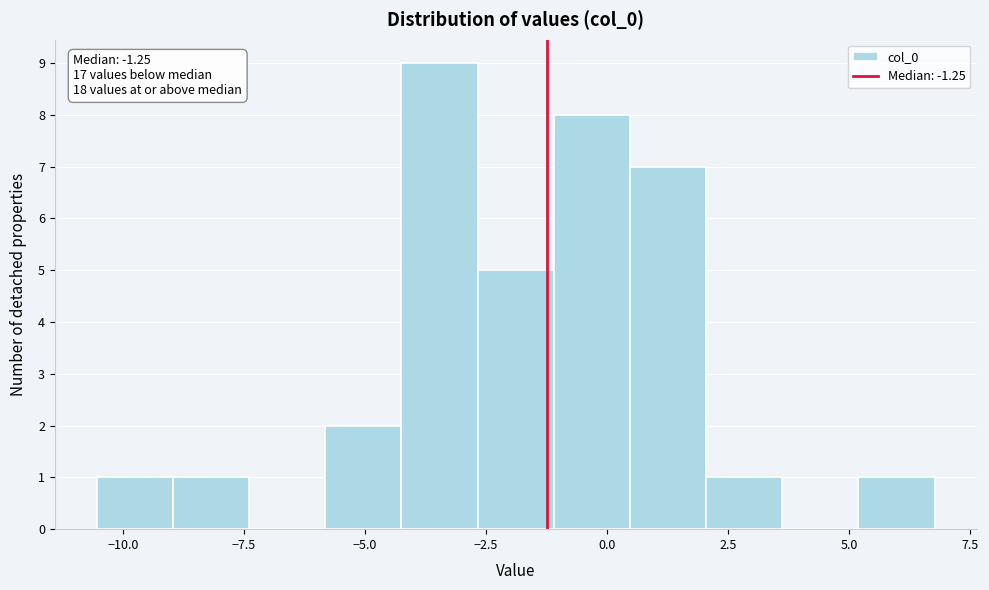

Read against the x-axis, roughly where is the centre of the tallest bar?

-3.5